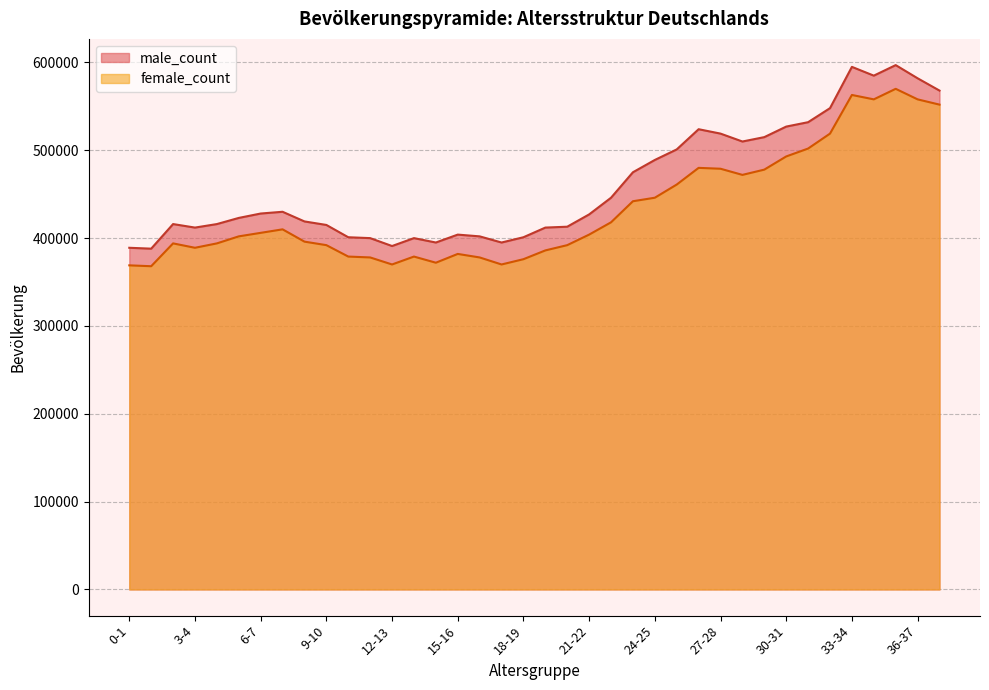

Where is the first local maximum for female_count?

2-3